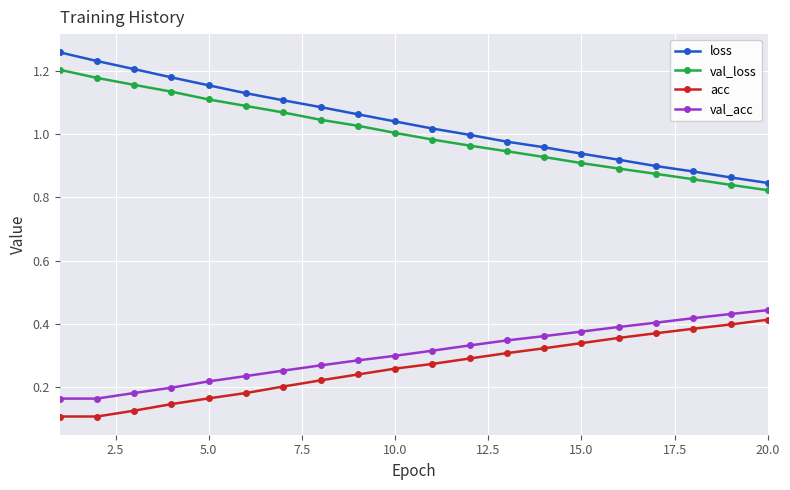

Which series has the largest range (max minus min)?

loss